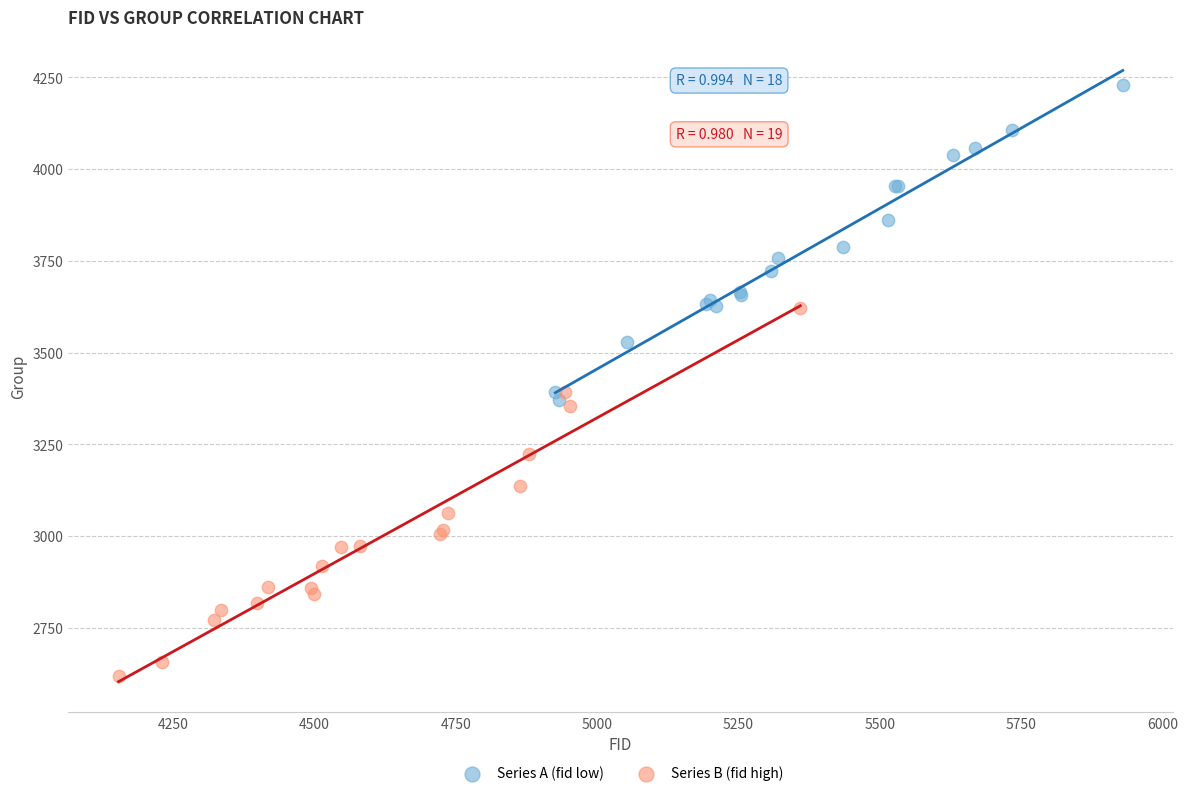

Which series reaches the maximum Y coordinate?

Series A (fid low)